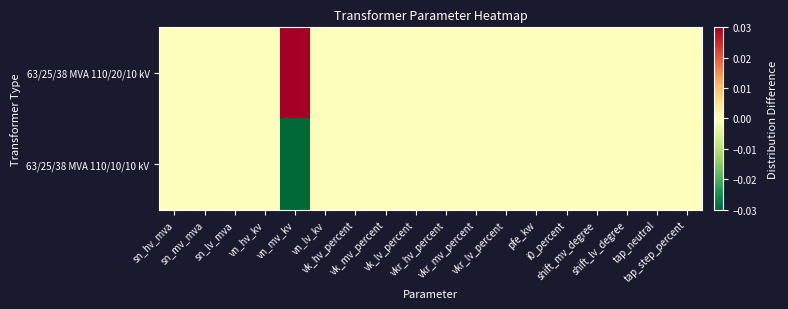

Which series has the widest spread of values?

63/25/38 MVA 110/20/10 kV